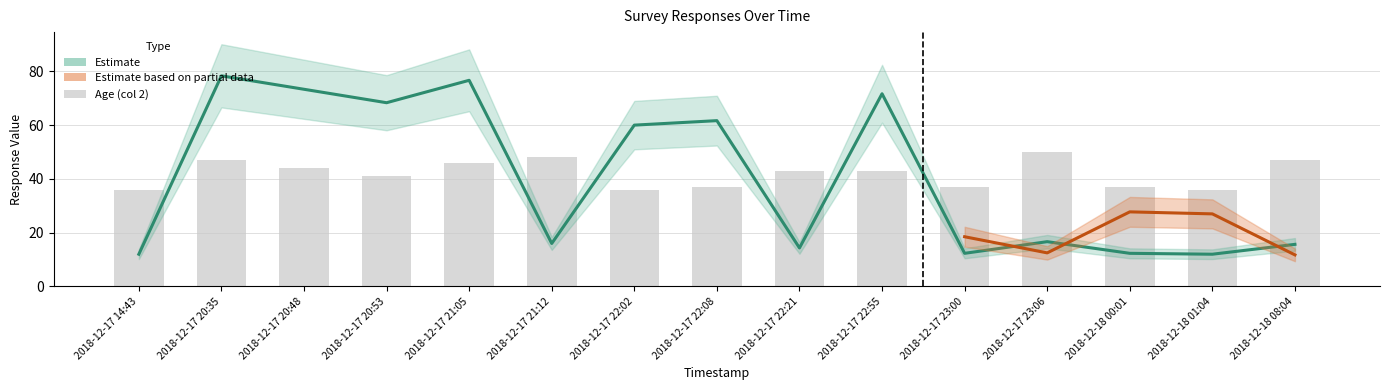

Reading left to right, list all the values displayed in this chart.

2018-12-17 14:43=36	2018-12-17 20:35=47	2018-12-17 20:48=44	2018-12-17 20:53=41	2018-12-17 21:05=46	2018-12-17 21:12=48	2018-12-17 22:02=36	2018-12-17 22:08=37	2018-12-17 22:21=43	2018-12-17 22:55=43	2018-12-17 23:00=37	2018-12-17 23:06=50	2018-12-18 00:01=37	2018-12-18 01:04=36	2018-12-18 08:04=47